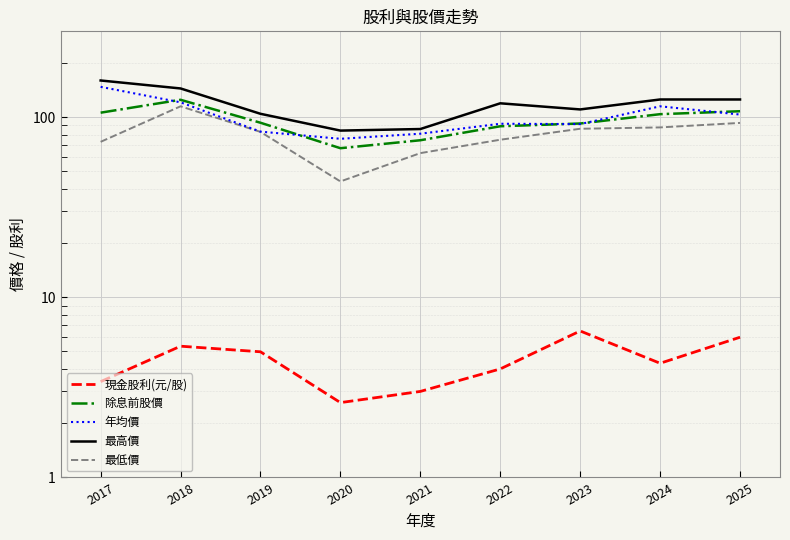

The value of 現金股利(元/股) at 2018 is 5.3. True or false?

True